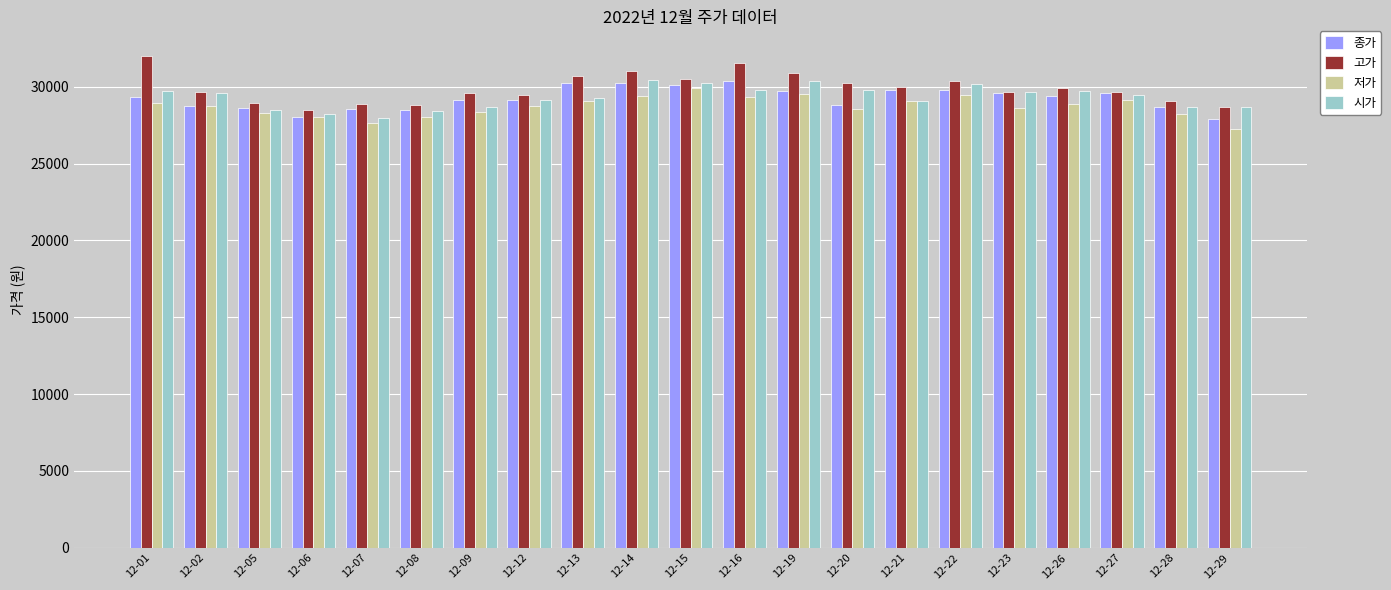

What is the maximum value for 고가?

32000